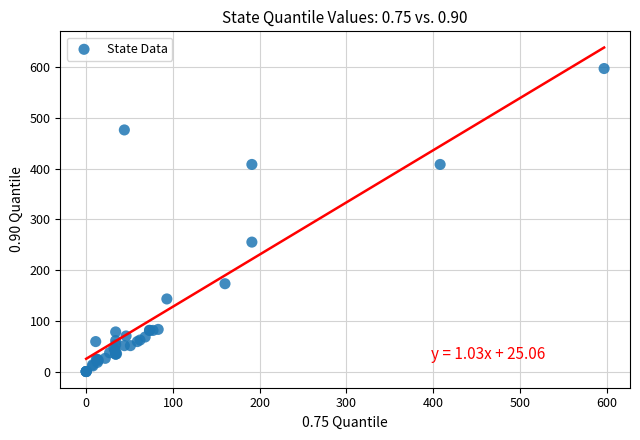

What Y value in the scatter plot is closest to 298?

255.0